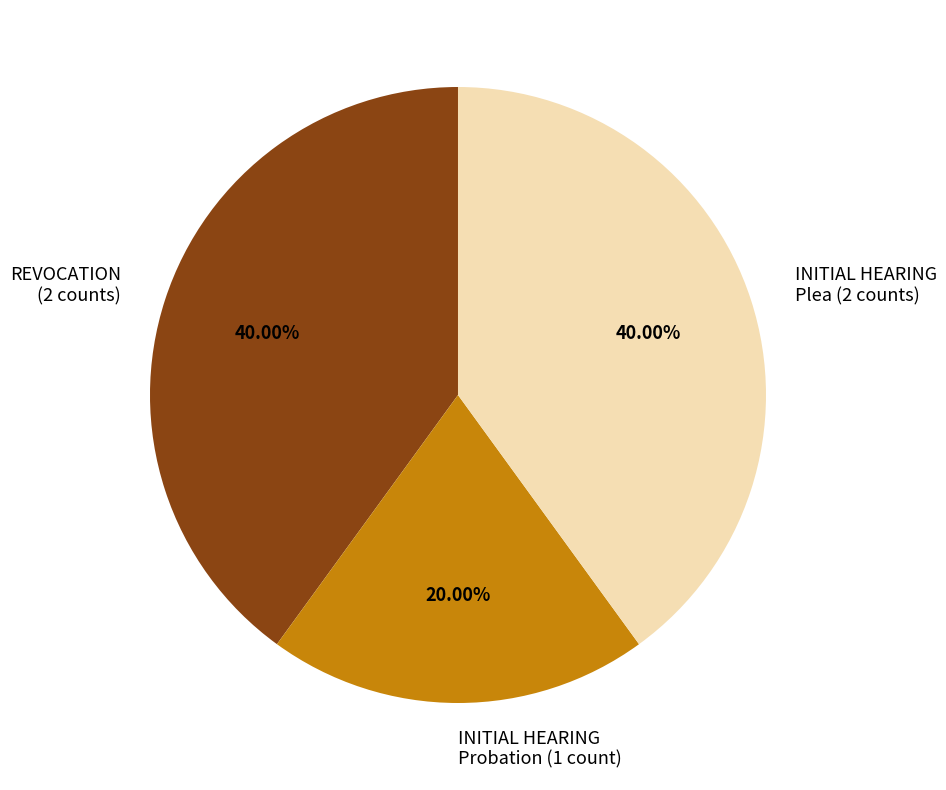

Is there any slice that represents more than half of the pie?

No